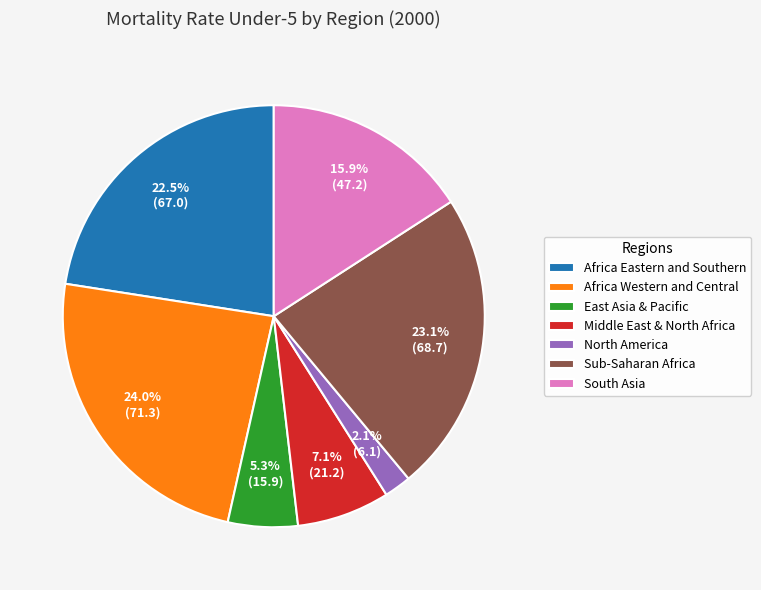

Rank the categories by value from highest to lowest.

Africa Western and Central, Sub-Saharan Africa, Africa Eastern and Southern, South Asia, Middle East & North Africa, East Asia & Pacific, North America